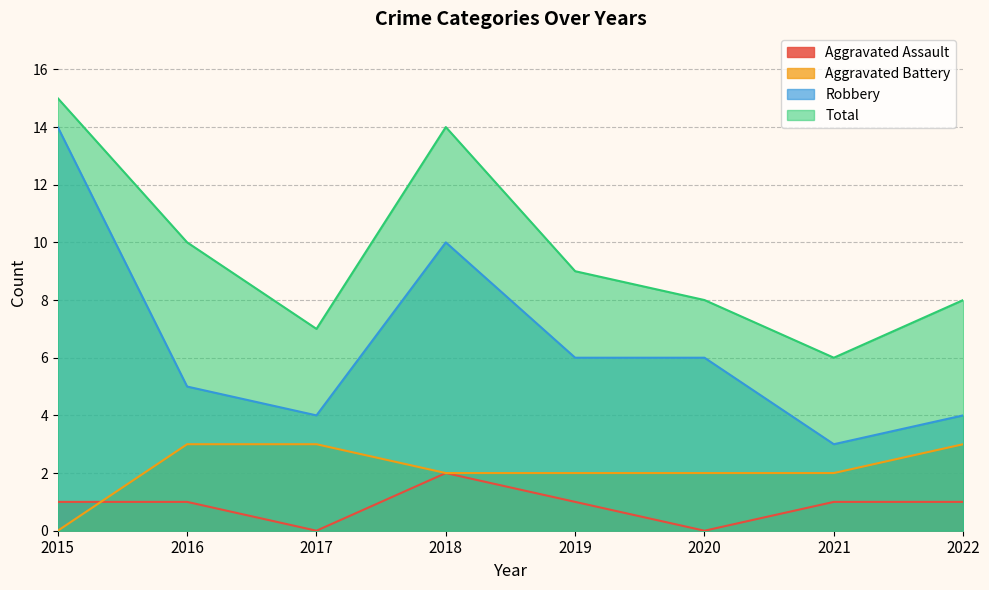

Reading left to right, transcribe all the data shown in this chart.

Aggravated Assault: 2015=1	2016=1	2017=0	2018=2	2019=1	2020=0	2021=1	2022=1
Aggravated Battery: 2015=0	2016=3	2017=3	2018=2	2019=2	2020=2	2021=2	2022=3
Robbery: 2015=14	2016=5	2017=4	2018=10	2019=6	2020=6	2021=3	2022=4
Total: 2015=15	2016=10	2017=7	2018=14	2019=9	2020=8	2021=6	2022=8